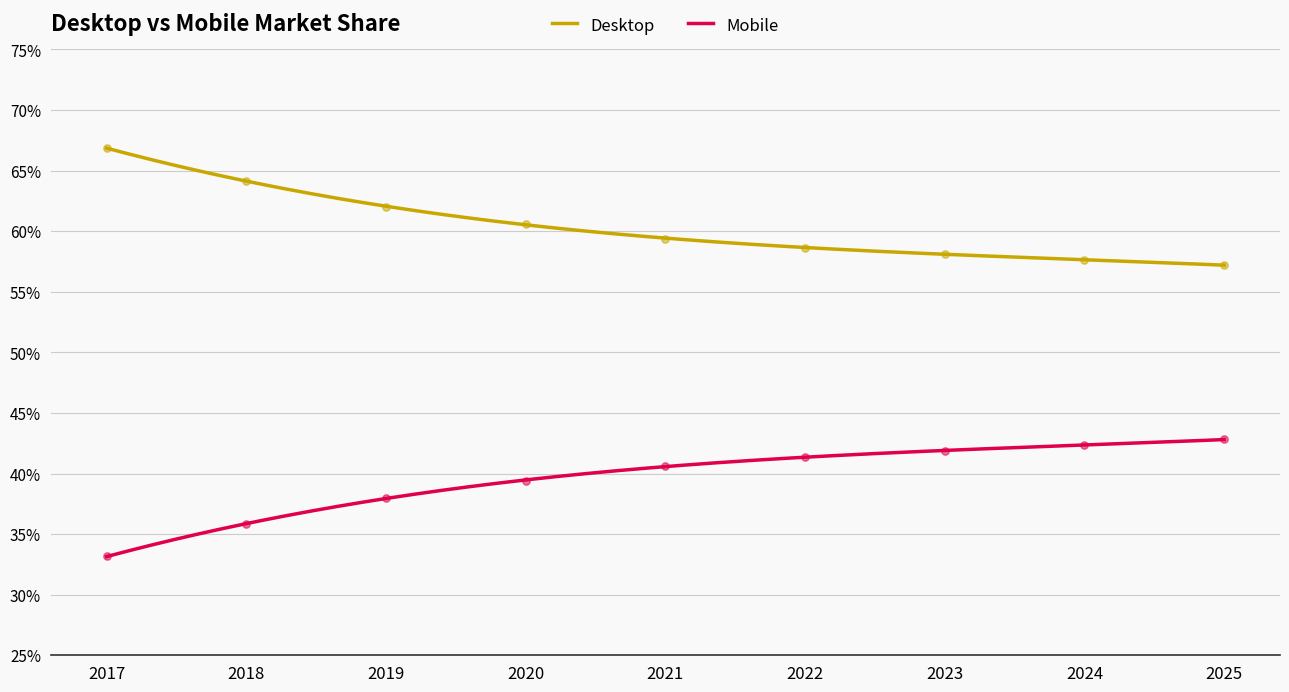

Is the value of Desktop at 2023 greater than the value of Mobile at 2022?

Yes